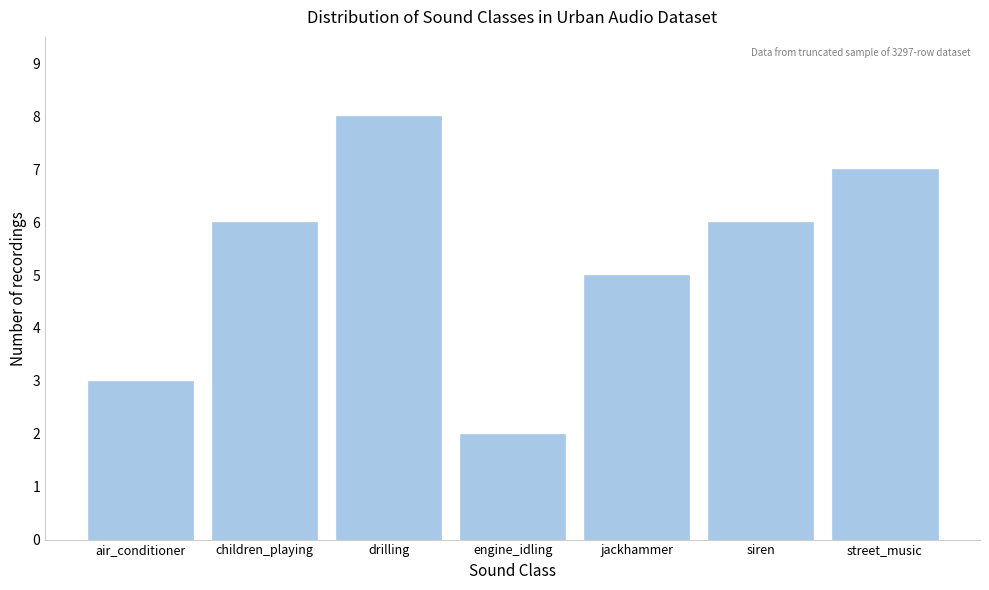

Reading right to left, list all the values displayed in this chart.

7	6	5	2	8	6	3